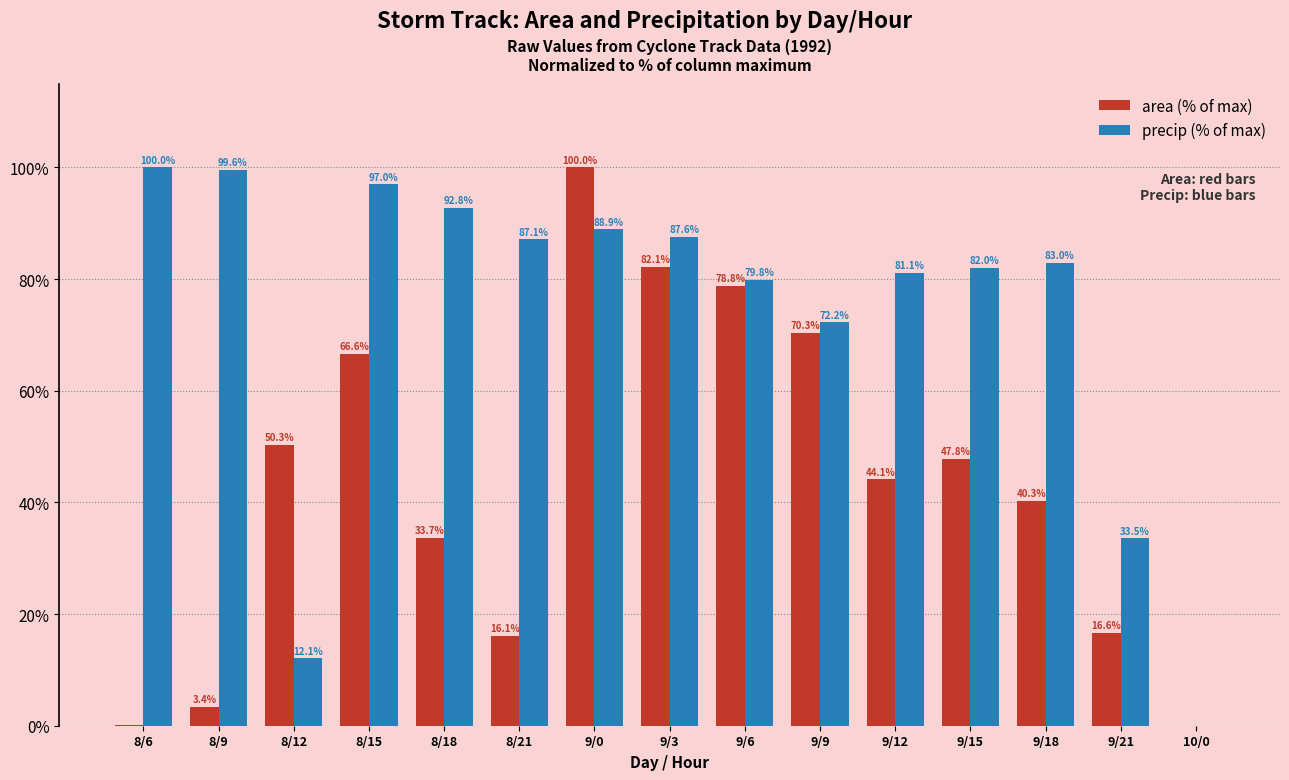

What is the total value across all series at 8/15?

163.6